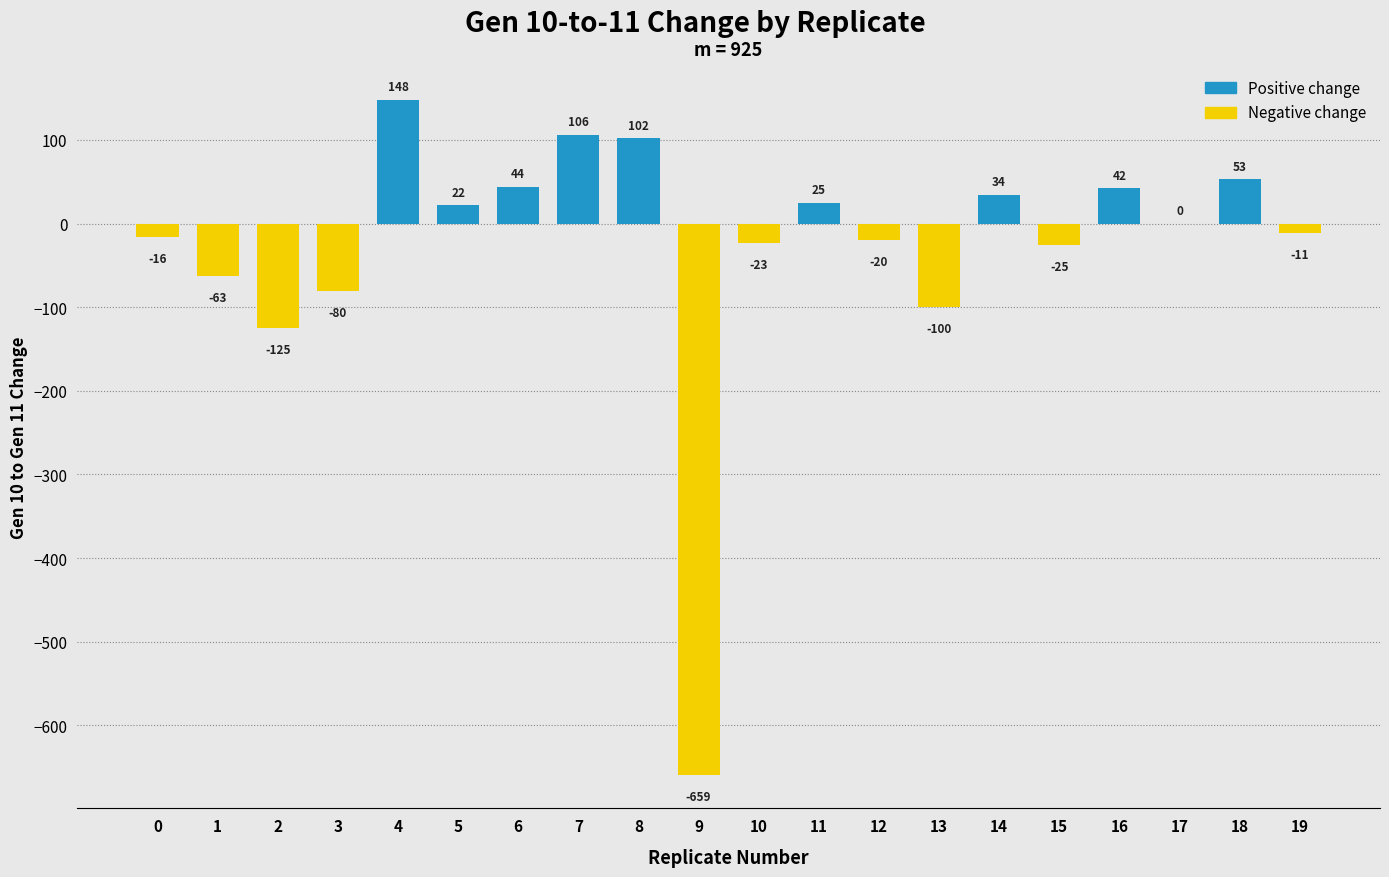

Count the number of categories in the chart.

20